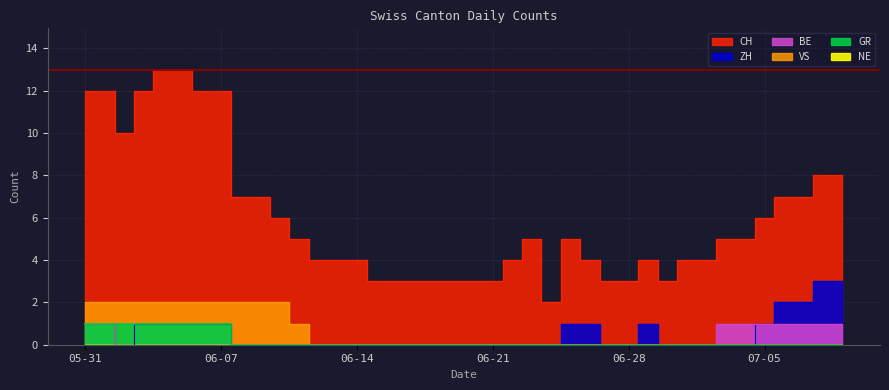

Which category has the highest value in the CH series?

2020-06-04